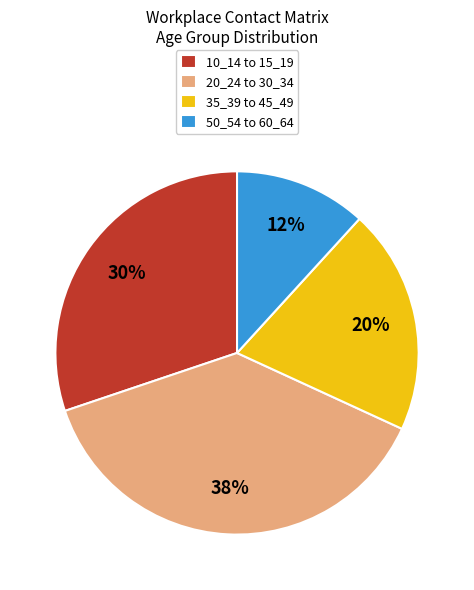

Which has a higher value, 10_14 to 15_19 or 50_54 to 60_64?

10_14 to 15_19